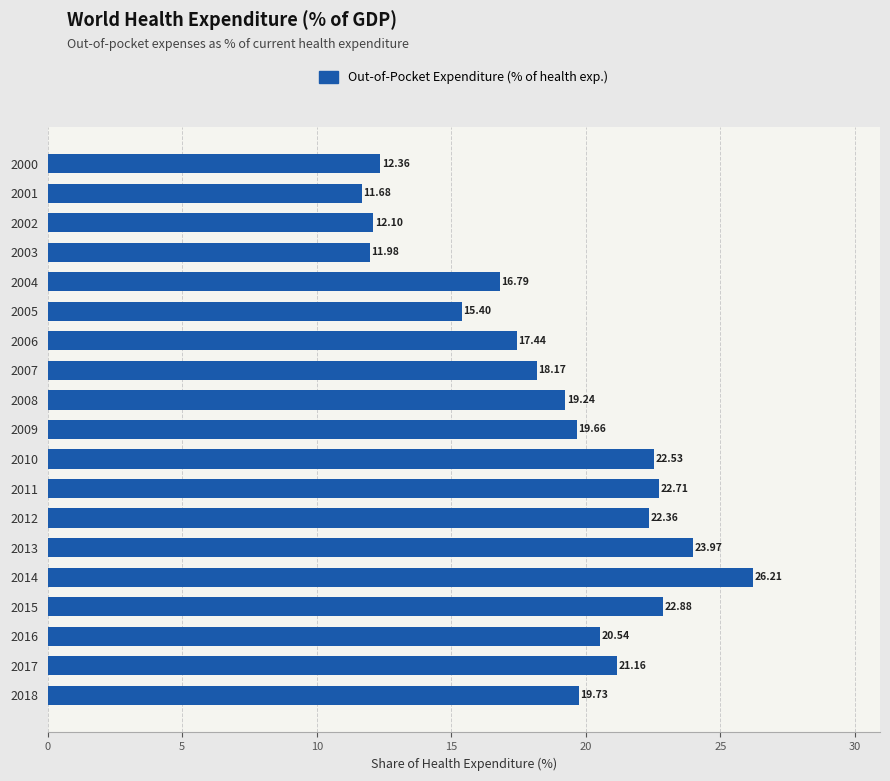

Rank the categories by value from highest to lowest.

2014, 2013, 2015, 2011, 2010, 2012, 2017, 2016, 2018, 2009, 2008, 2007, 2006, 2004, 2005, 2000, 2002, 2003, 2001